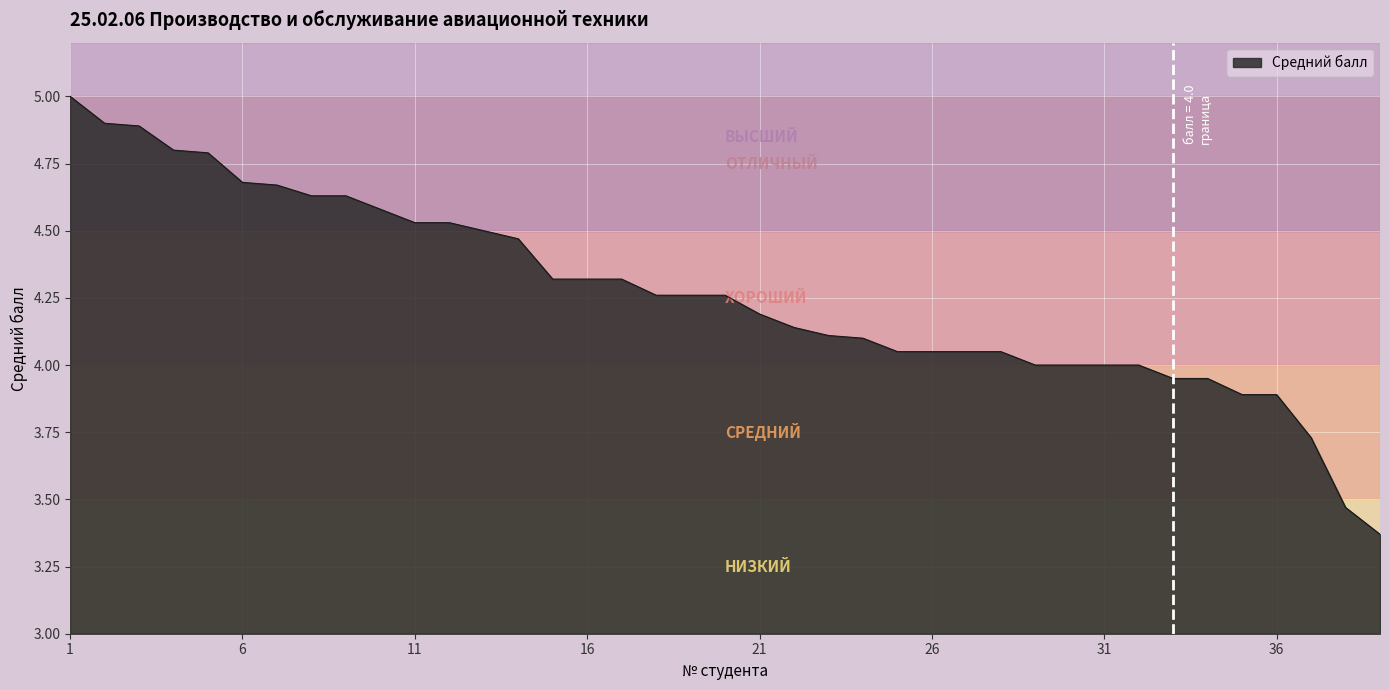

What is the greatest value displayed?

5.0